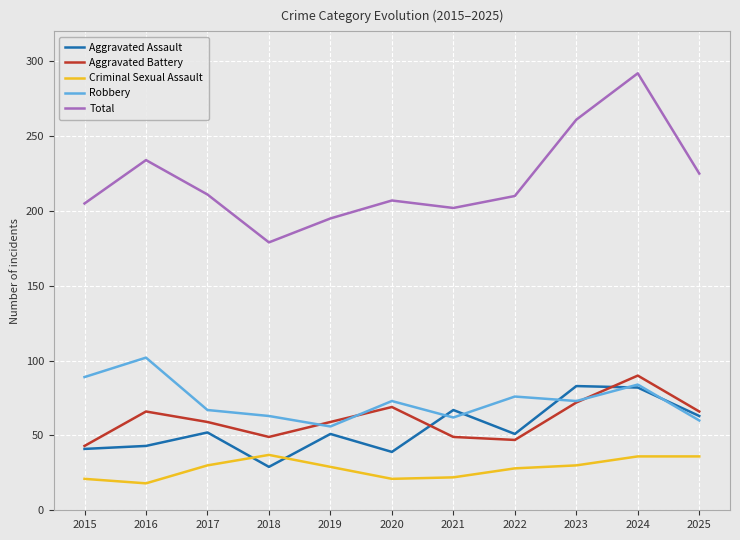

What is the minimum value for Total?

179